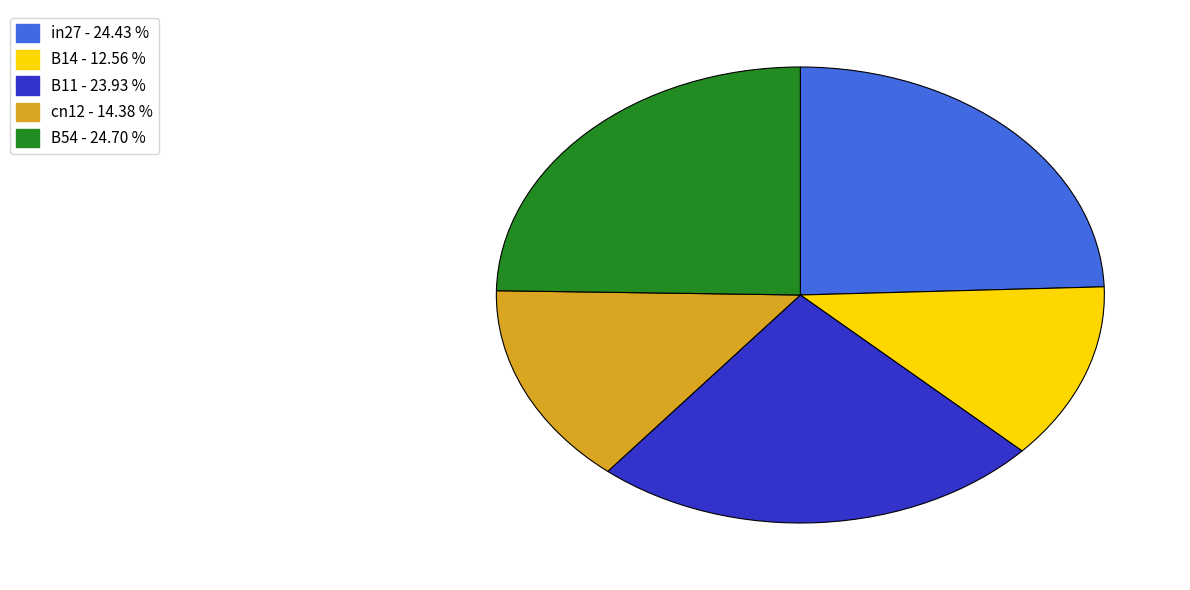

Which category has the smallest portion of the pie?

B14